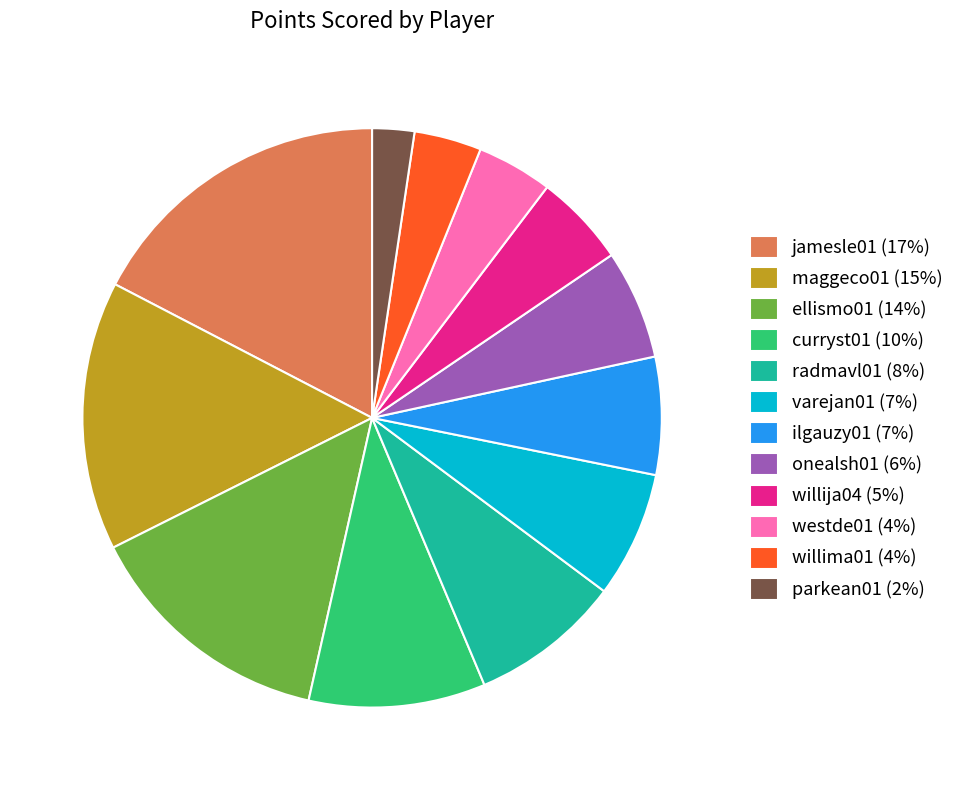

Is there a majority slice in this chart?

No